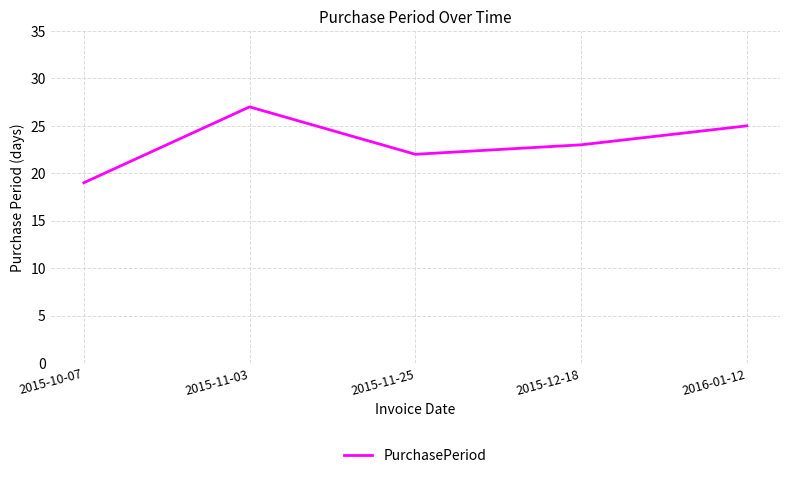

What position from the right is 2015-11-03?

4